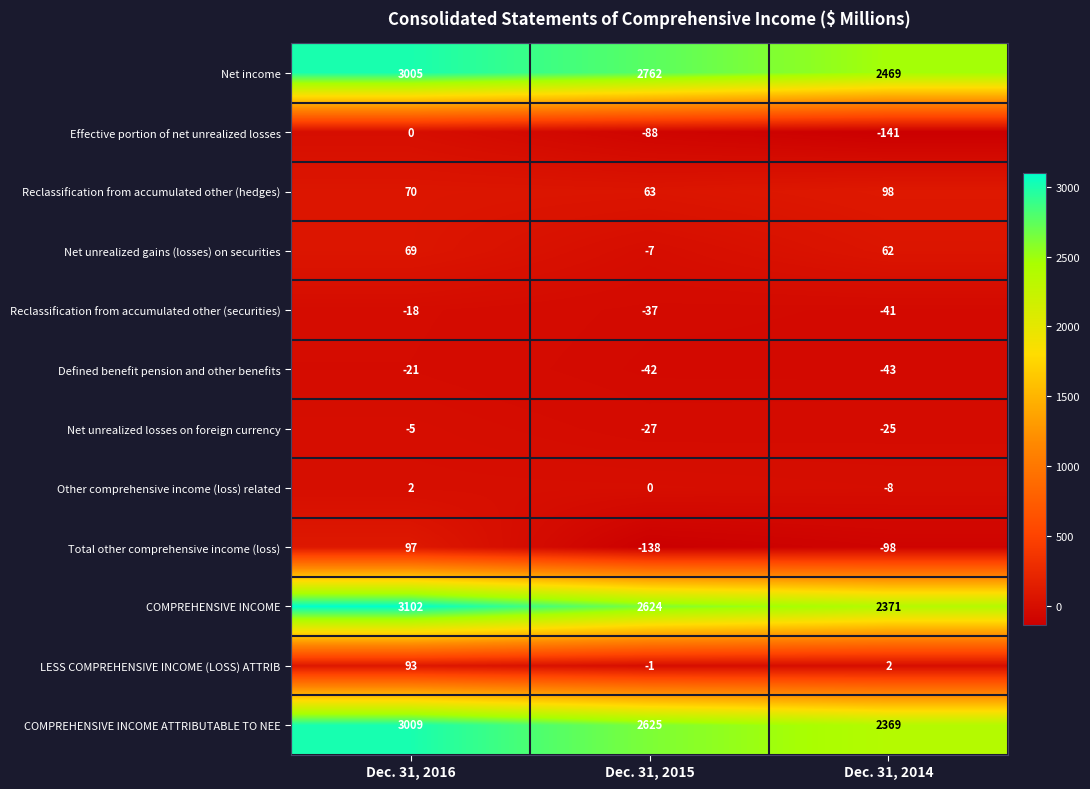

At which category is the sum across all series the highest?

Dec. 31, 2016